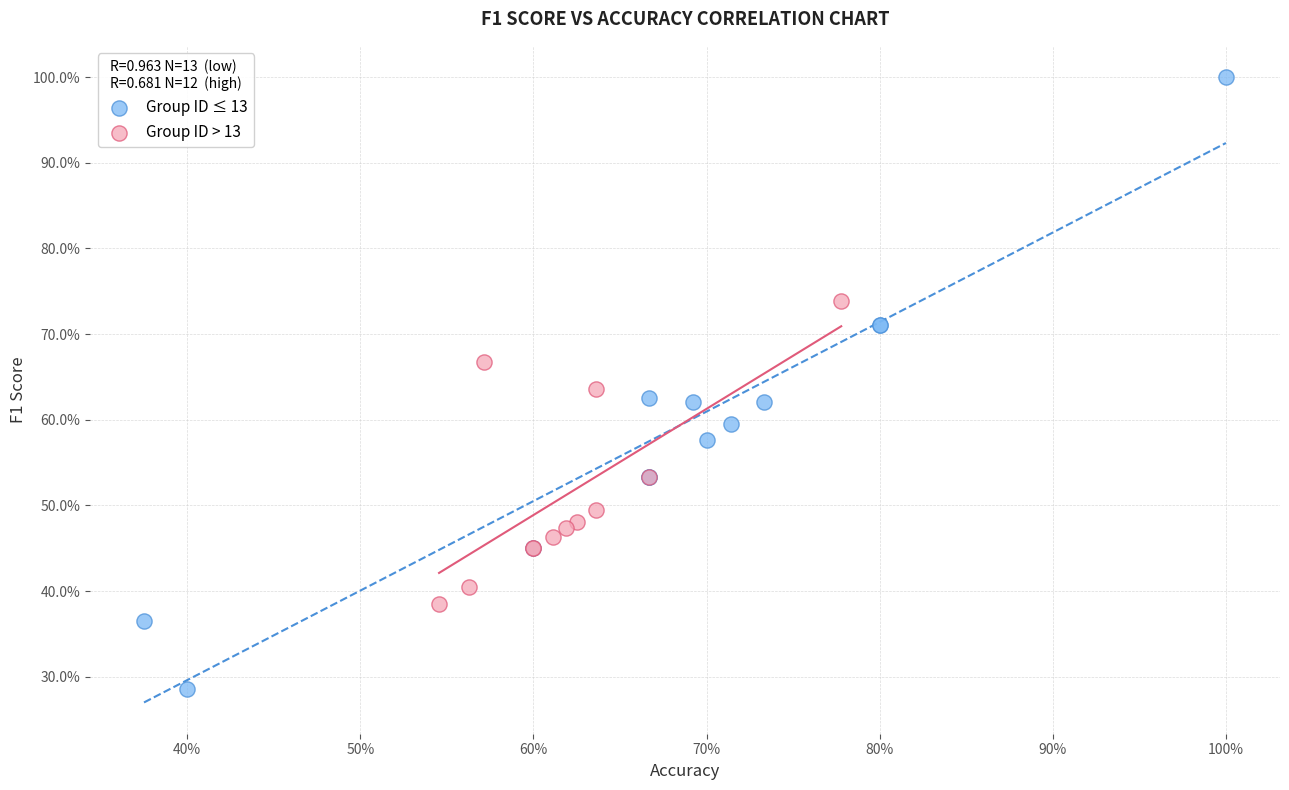

What are all the series names shown in the legend?

Group ID ≤ 13, Group ID > 13